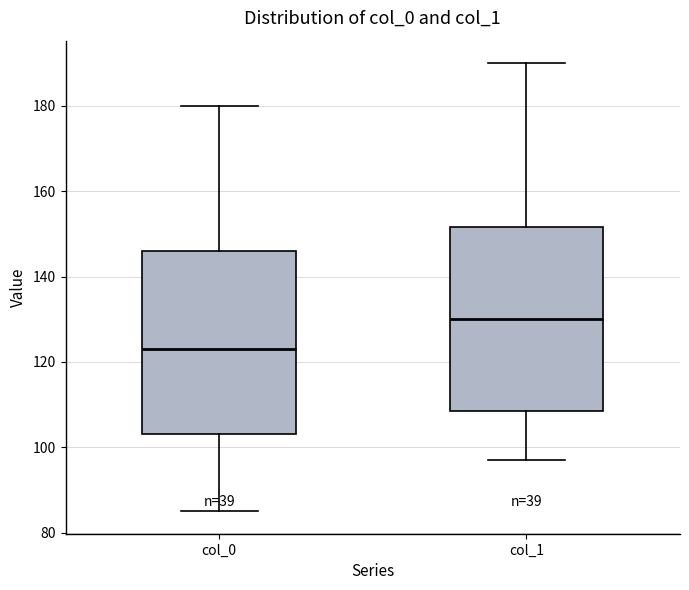

Which box has the lowest median line?

col_0